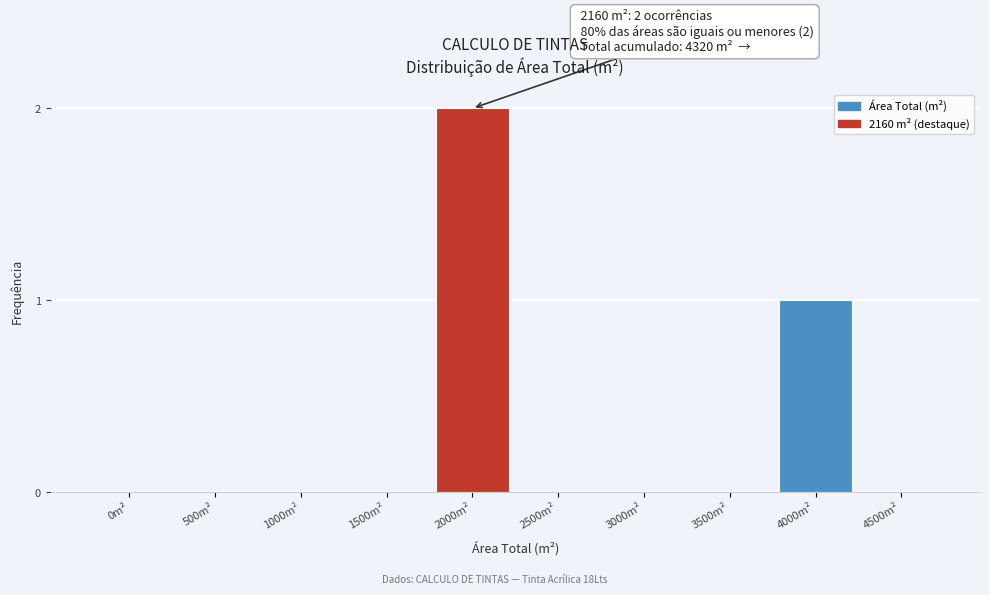

Reading left to right, list all the values displayed in this chart.

0m²=0	500m²=0	1000m²=0	1500m²=0	2000m²=2	2500m²=0	3000m²=0	3500m²=0	4000m²=1	4500m²=0